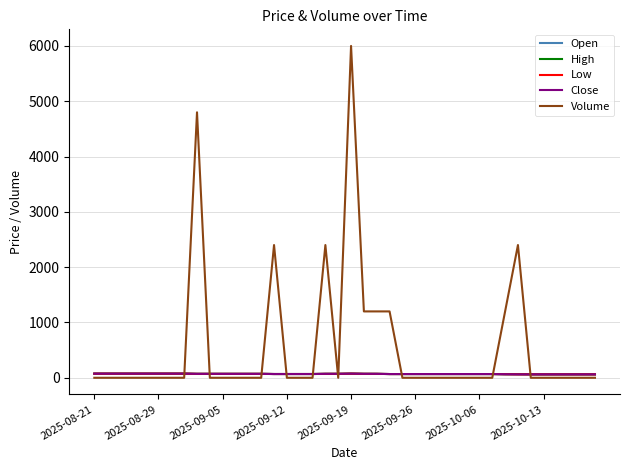

How many lines are shown in the chart?

5